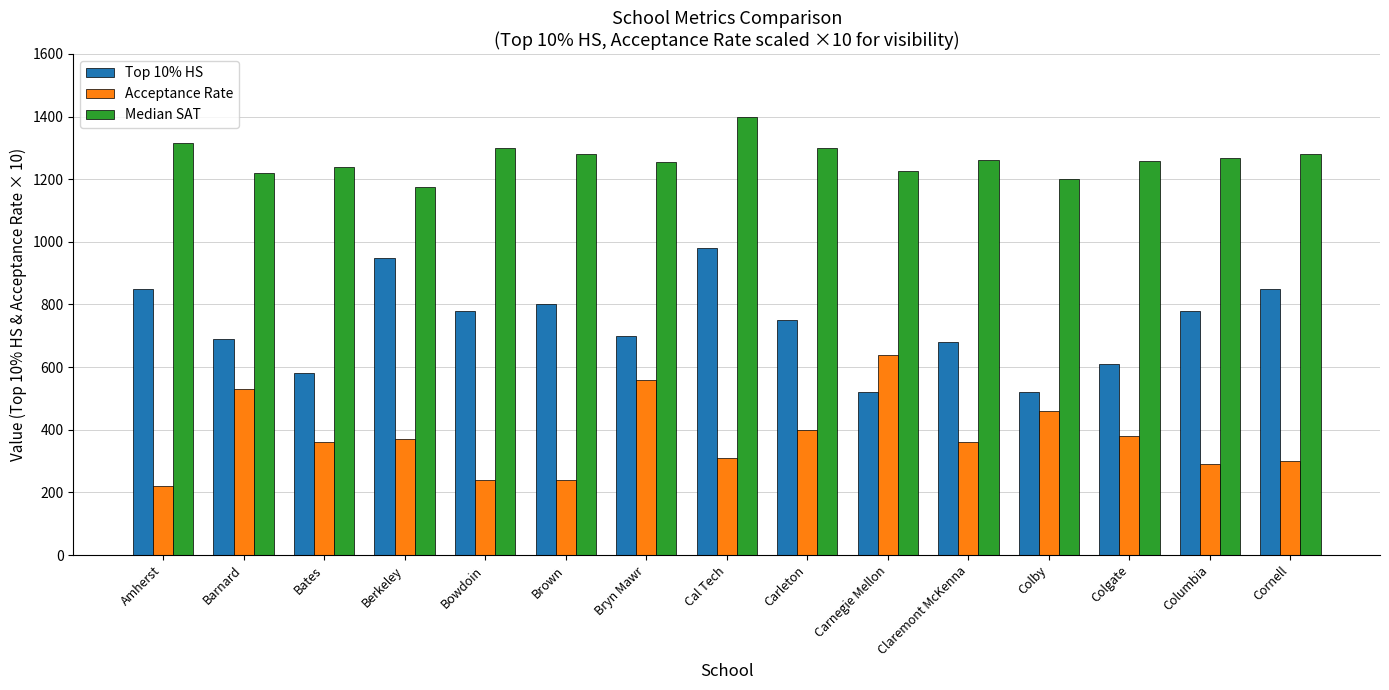

What are all the series names shown in the legend?

Top 10% HS, Acceptance Rate, Median SAT